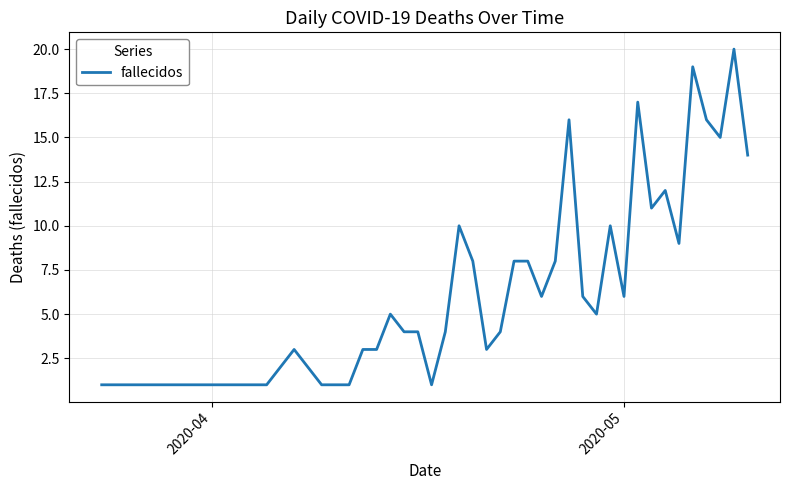

True or false: the data has more than 1 interior local peaks.

True